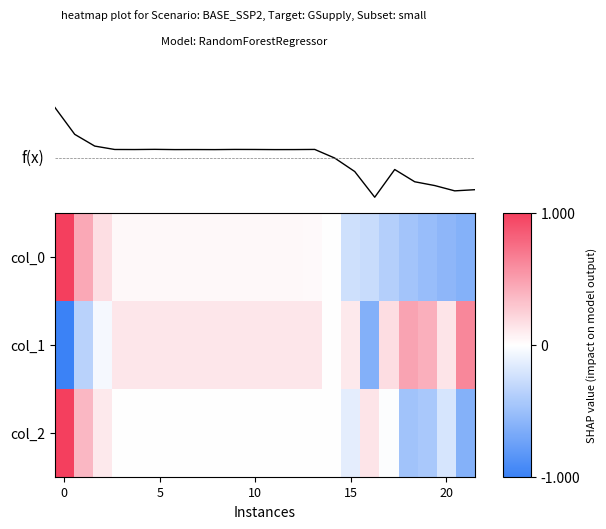

Is it true that col_0 equals -0.2 at 15?

True